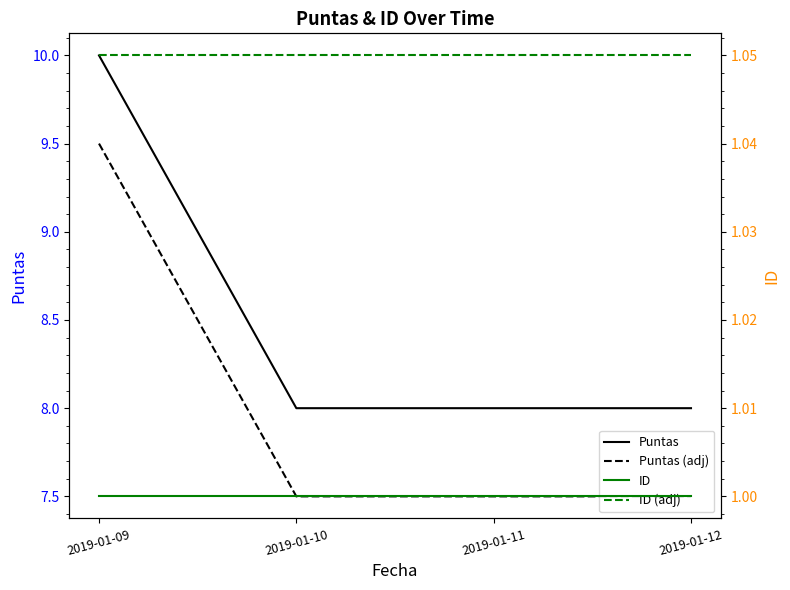

Does the chart display data point markers on the line(s)?

No